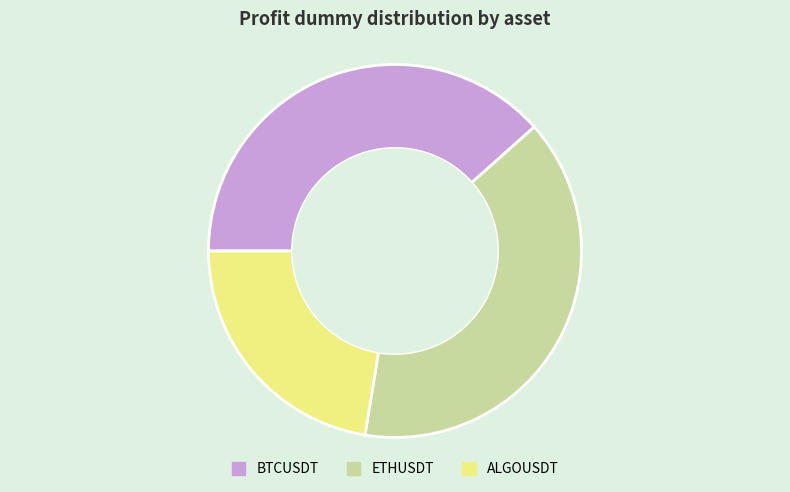

Is there any slice that represents more than half of the pie?

No